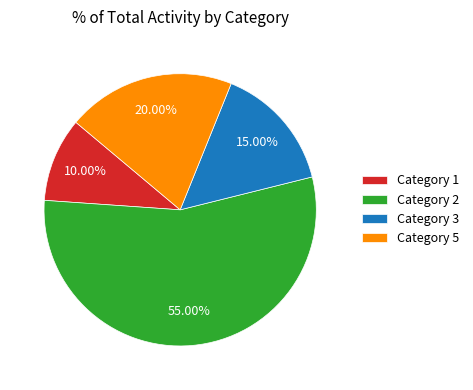

Which has a higher value, Category 5 or Category 3?

Category 5